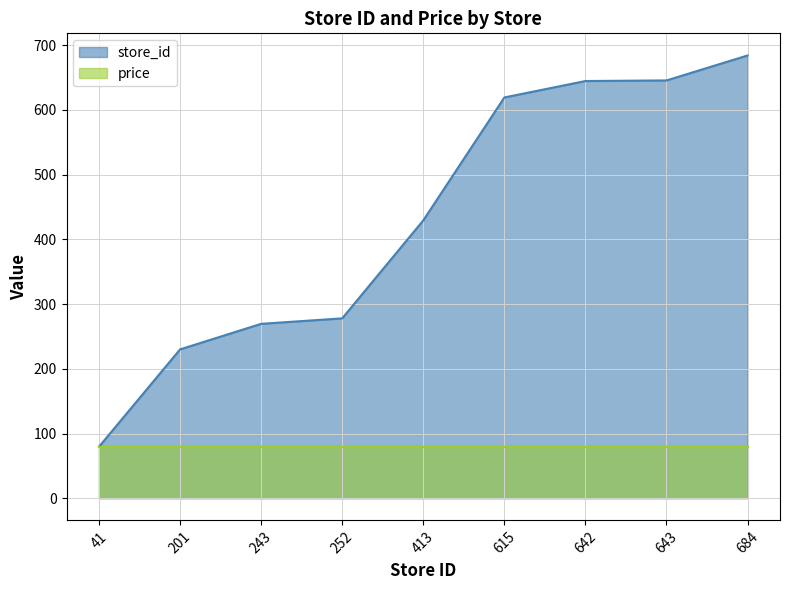

Between 643 and 642, which is larger?

643